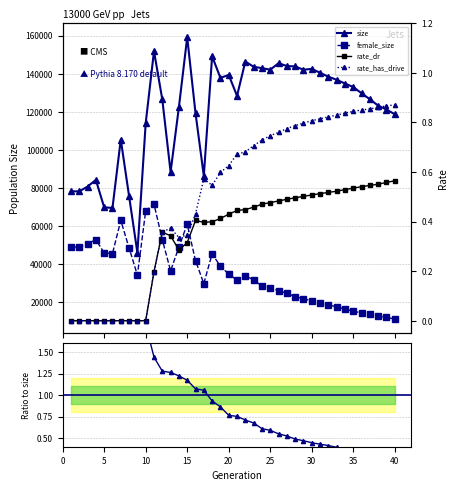

How many interior local valleys does the size series have?

9